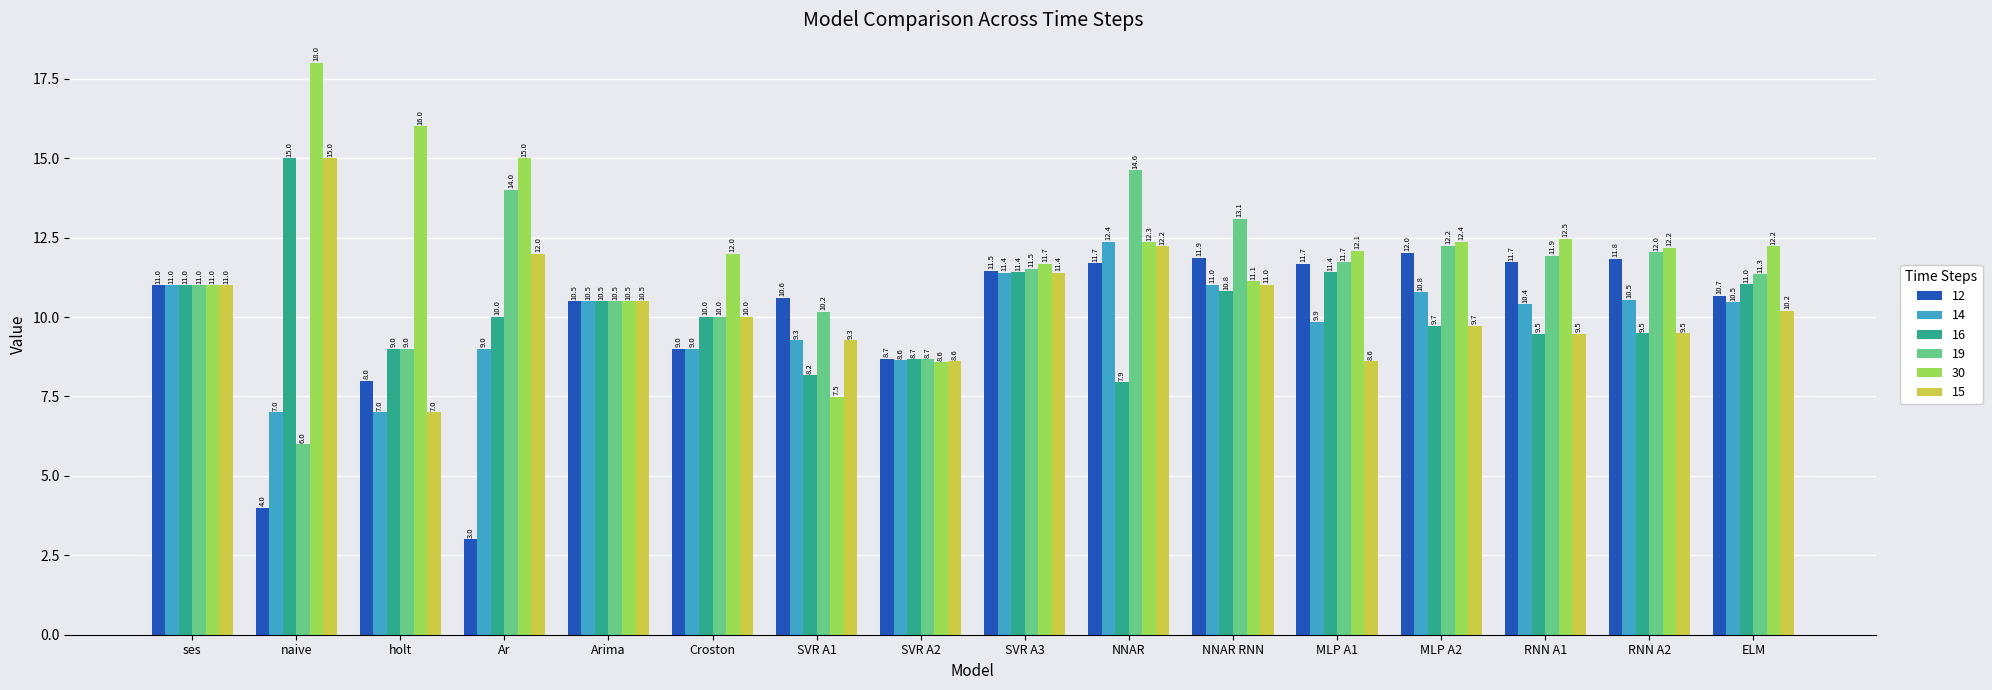

Reading left to right, transcribe all the data shown in this chart.

12: ses=11.0	naive=4.0	holt=8.0	Ar=3.0	Arima=10.5	Croston=9.0	SVR A1=10.6	SVR A2=8.7	SVR A3=11.5	NNAR=11.7	NNAR RNN=11.9	MLP A1=11.7	MLP A2=12.0	RNN A1=11.7	RNN A2=11.8	ELM=10.7
14: ses=11.0	naive=7.0	holt=7.0	Ar=9.0	Arima=10.5	Croston=9.0	SVR A1=9.3	SVR A2=8.6	SVR A3=11.4	NNAR=12.4	NNAR RNN=11.0	MLP A1=9.9	MLP A2=10.8	RNN A1=10.4	RNN A2=10.5	ELM=10.5
16: ses=11.0	naive=15.0	holt=9.0	Ar=10.0	Arima=10.5	Croston=10.0	SVR A1=8.2	SVR A2=8.7	SVR A3=11.4	NNAR=7.9	NNAR RNN=10.8	MLP A1=11.4	MLP A2=9.7	RNN A1=9.5	RNN A2=9.5	ELM=11.0
19: ses=11.0	naive=6.0	holt=9.0	Ar=14.0	Arima=10.5	Croston=10.0	SVR A1=10.2	SVR A2=8.7	SVR A3=11.5	NNAR=14.6	NNAR RNN=13.1	MLP A1=11.7	MLP A2=12.2	RNN A1=11.9	RNN A2=12.0	ELM=11.3
30: ses=11.0	naive=18.0	holt=16.0	Ar=15.0	Arima=10.5	Croston=12.0	SVR A1=7.5	SVR A2=8.6	SVR A3=11.7	NNAR=12.3	NNAR RNN=11.1	MLP A1=12.1	MLP A2=12.4	RNN A1=12.5	RNN A2=12.2	ELM=12.2
15: ses=11.0	naive=15.0	holt=7.0	Ar=12.0	Arima=10.5	Croston=10.0	SVR A1=9.3	SVR A2=8.6	SVR A3=11.4	NNAR=12.2	NNAR RNN=11.0	MLP A1=8.6	MLP A2=9.7	RNN A1=9.5	RNN A2=9.5	ELM=10.2